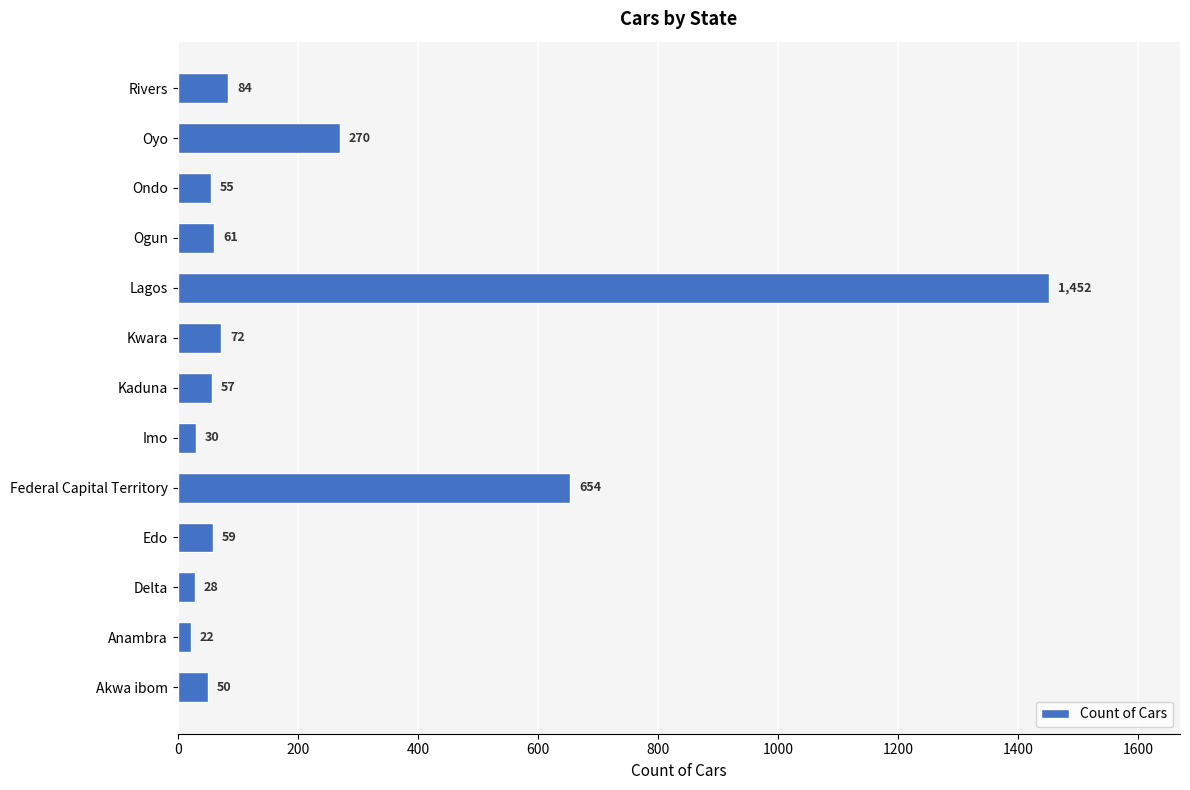

Rank the categories by value from lowest to highest.

Anambra, Delta, Imo, Akwa ibom, Ondo, Kaduna, Edo, Ogun, Kwara, Rivers, Oyo, Federal Capital Territory, Lagos